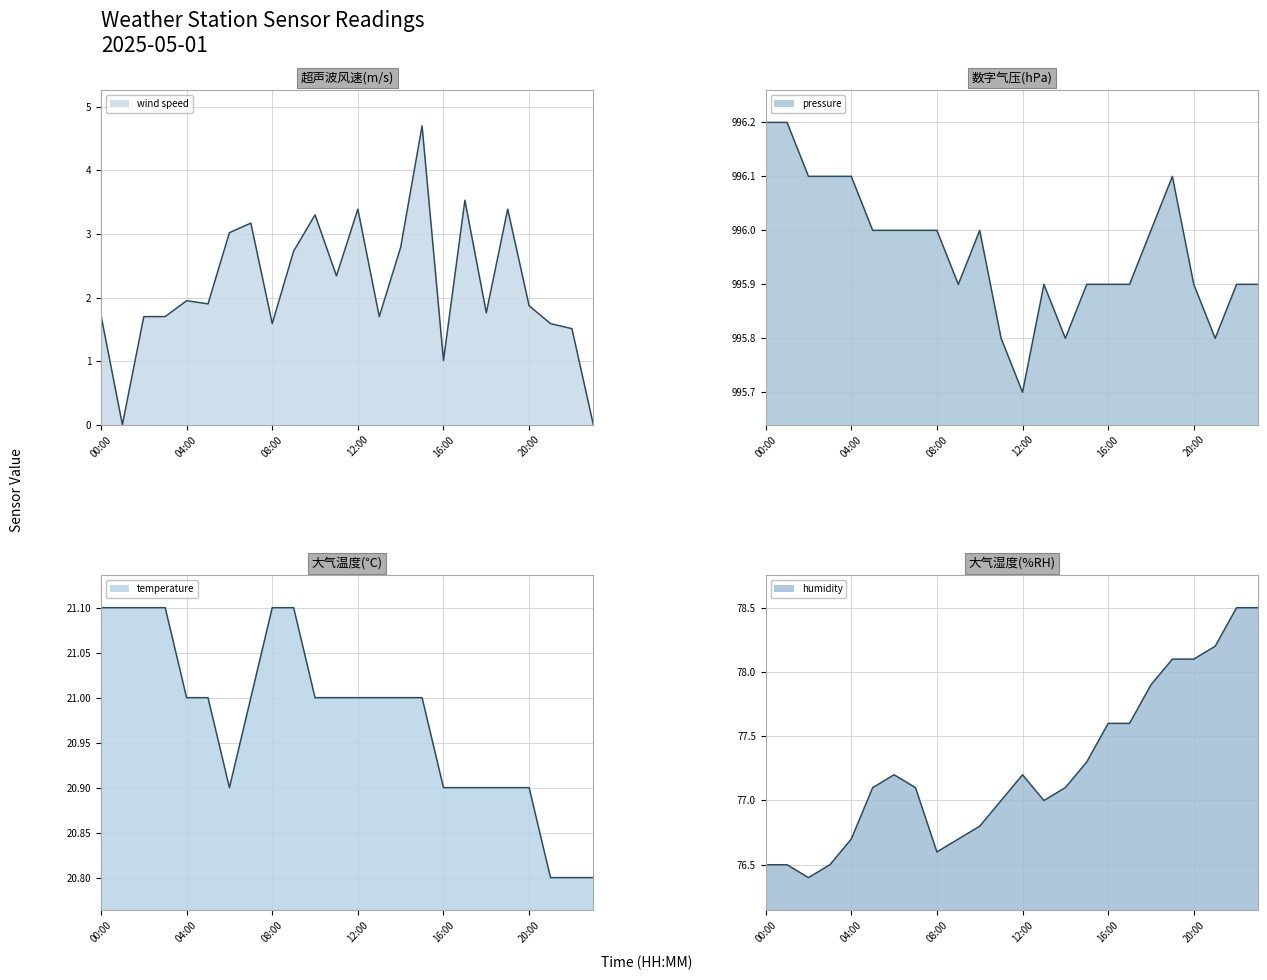

Which label corresponds to the largest value in the chart?

00:00